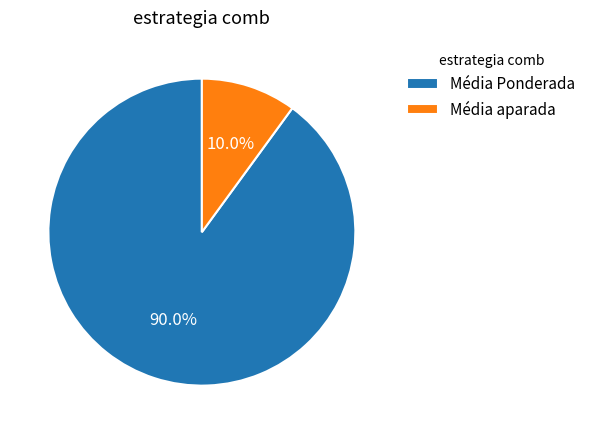

What is the smallest slice in the pie chart?

Média aparada